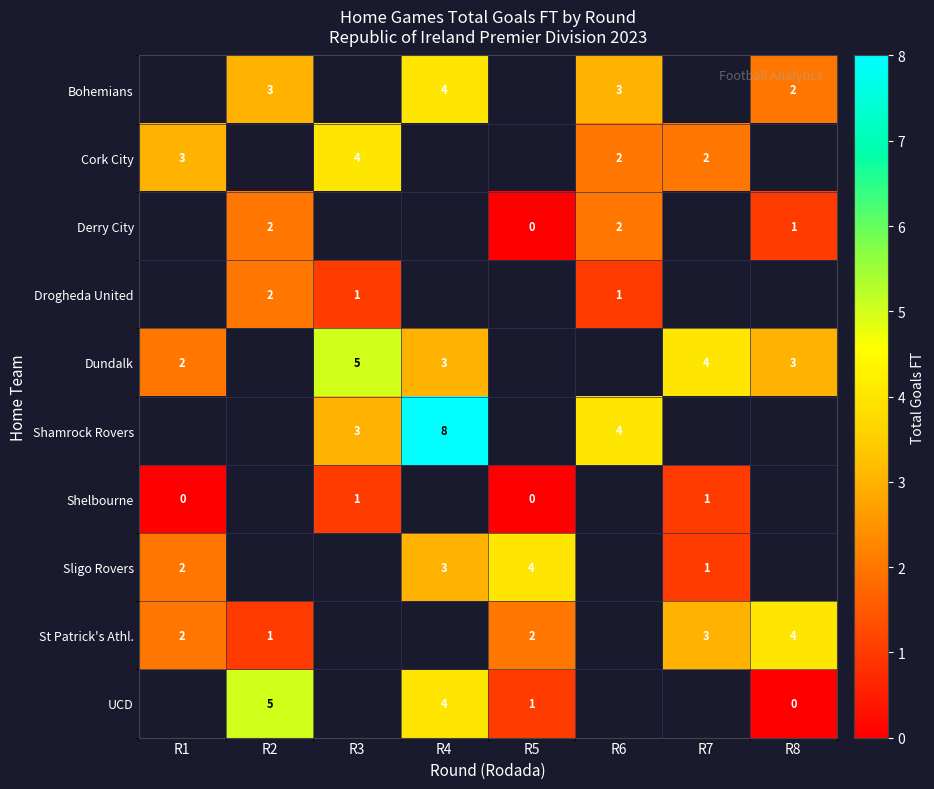

How many categories are shown in the chart?

8